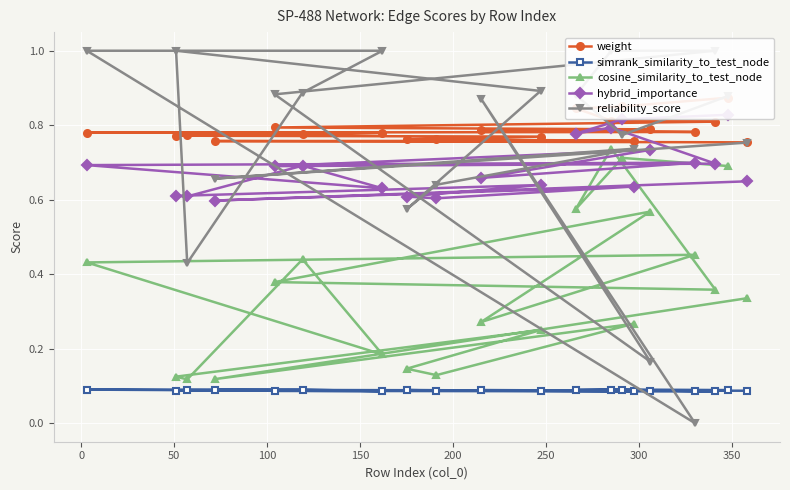

Count the simrank_similarity_to_test_node values in the range 0 to 1.

20